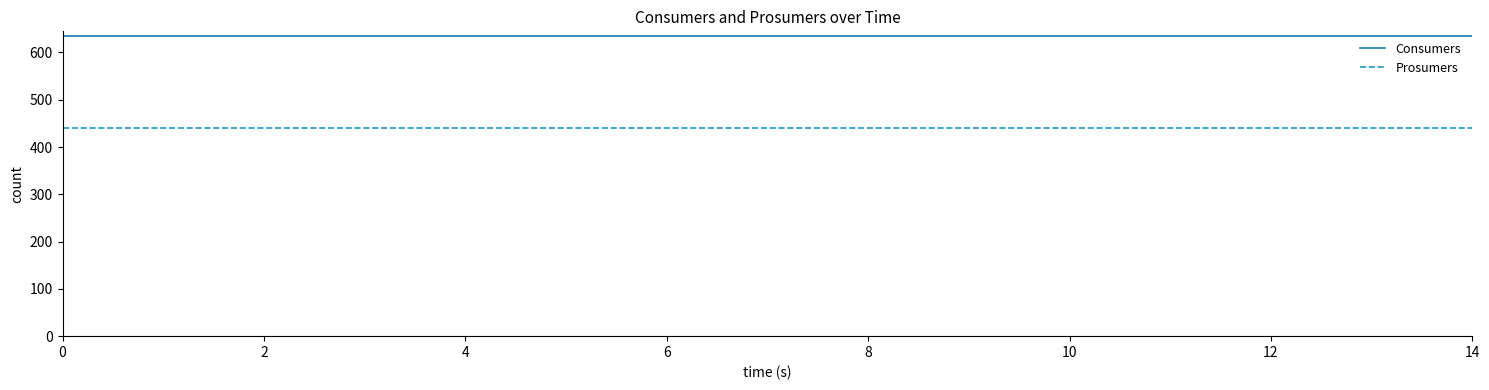

Does the chart display data point markers on the line(s)?

No